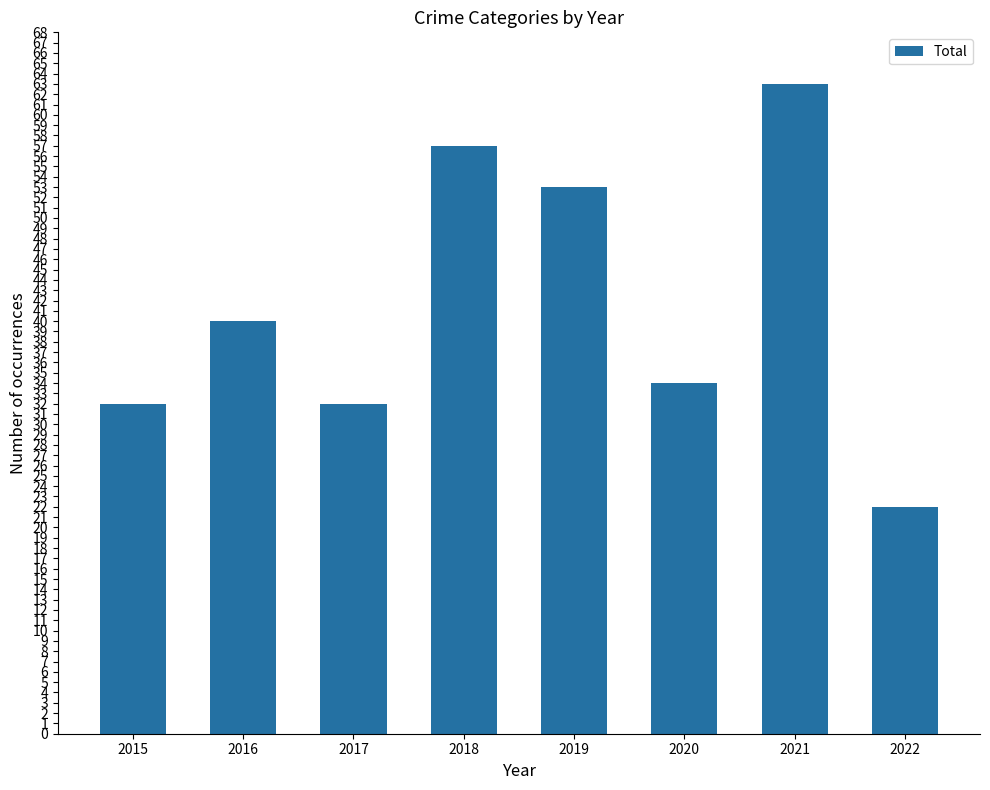

Reading left to right, transcribe all the data shown in this chart.

32	40	32	57	53	34	63	22